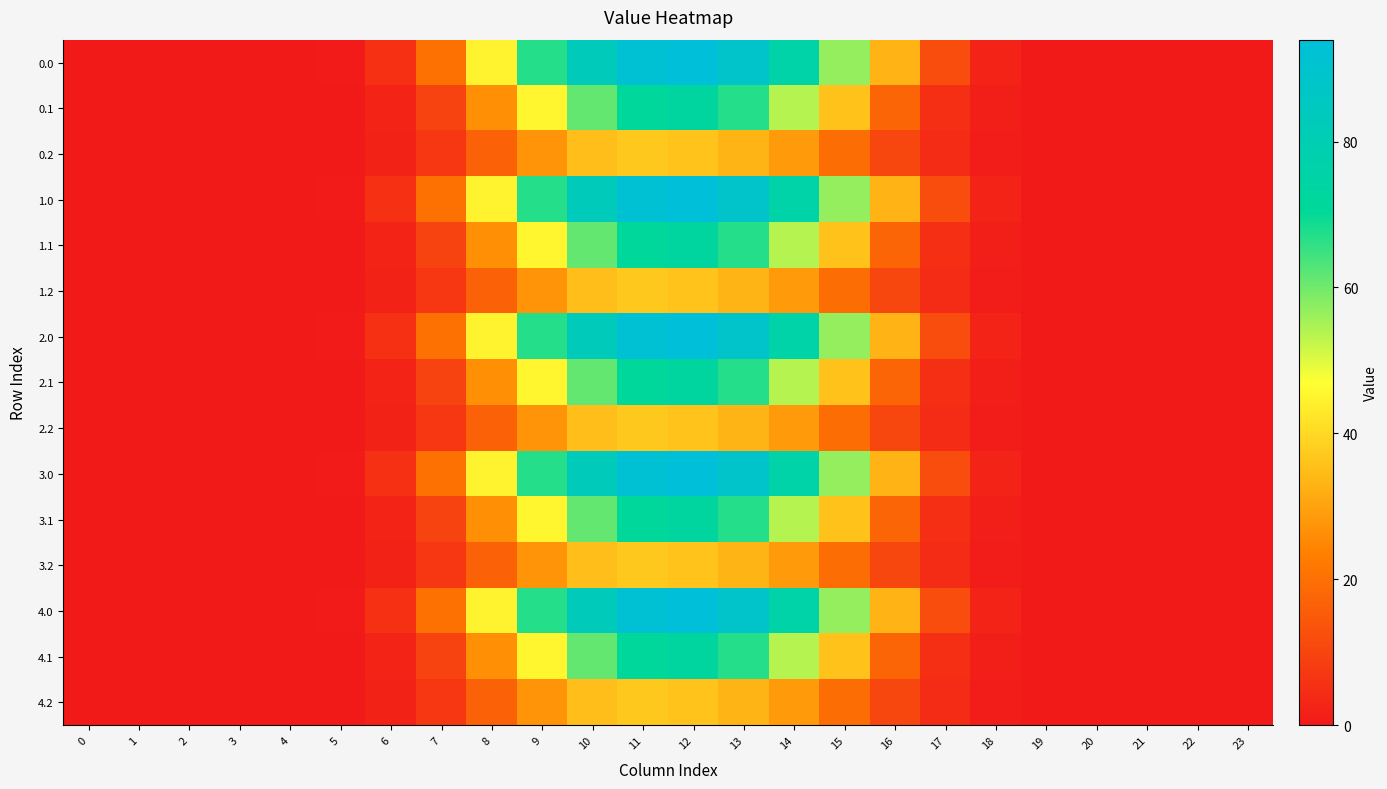

Reading left to right, extract all data points from this chart.

0.0: 0=0.0	1=0.0	2=0.0	3=0.0	4=0.0	5=0.5	6=5.4	7=20.3	8=44.7	9=67.0	10=83.1	11=92.5	12=94.0	13=88.7	14=75.7	15=56.9	16=33.1	17=12.0	18=2.3	19=0.0	20=0.0	21=0.0	22=0.0	23=0.0
0.1: 0=0.0	1=0.0	2=0.0	3=0.0	4=0.0	5=0.3	6=2.7	7=9.7	8=26.6	9=45.5	10=61.2	11=71.4	12=73.3	13=67.0	14=53.8	15=36.0	16=17.5	17=5.2	18=1.1	19=0.0	20=0.0	21=0.0	22=0.0	23=0.0
0.2: 0=0.0	1=0.0	2=0.0	3=0.0	4=0.0	5=0.2	6=2.1	7=7.1	8=16.7	9=27.4	10=35.1	11=37.0	12=36.1	13=33.4	14=28.6	15=19.8	16=10.6	17=4.1	18=1.0	19=0.0	20=0.0	21=0.0	22=0.0	23=0.0
1.0: 0=0.0	1=0.0	2=0.0	3=0.0	4=0.0	5=0.5	6=5.4	7=20.3	8=44.7	9=67.0	10=83.1	11=92.5	12=94.0	13=88.7	14=75.7	15=56.9	16=33.1	17=12.0	18=2.3	19=0.0	20=0.0	21=0.0	22=0.0	23=0.0
1.1: 0=0.0	1=0.0	2=0.0	3=0.0	4=0.0	5=0.3	6=2.7	7=9.7	8=26.6	9=45.5	10=61.2	11=71.4	12=73.3	13=67.0	14=53.8	15=36.0	16=17.5	17=5.2	18=1.1	19=0.0	20=0.0	21=0.0	22=0.0	23=0.0
1.2: 0=0.0	1=0.0	2=0.0	3=0.0	4=0.0	5=0.2	6=2.1	7=7.1	8=16.7	9=27.4	10=35.1	11=37.0	12=36.1	13=33.4	14=28.6	15=19.8	16=10.6	17=4.1	18=1.0	19=0.0	20=0.0	21=0.0	22=0.0	23=0.0
2.0: 0=0.0	1=0.0	2=0.0	3=0.0	4=0.0	5=0.5	6=5.4	7=20.3	8=44.7	9=67.0	10=83.1	11=92.5	12=94.0	13=88.7	14=75.7	15=56.9	16=33.1	17=12.0	18=2.3	19=0.0	20=0.0	21=0.0	22=0.0	23=0.0
2.1: 0=0.0	1=0.0	2=0.0	3=0.0	4=0.0	5=0.3	6=2.7	7=9.7	8=26.6	9=45.5	10=61.2	11=71.4	12=73.3	13=67.0	14=53.8	15=36.0	16=17.5	17=5.2	18=1.1	19=0.0	20=0.0	21=0.0	22=0.0	23=0.0
2.2: 0=0.0	1=0.0	2=0.0	3=0.0	4=0.0	5=0.2	6=2.1	7=7.1	8=16.7	9=27.4	10=35.1	11=37.0	12=36.1	13=33.4	14=28.6	15=19.8	16=10.6	17=4.1	18=1.0	19=0.0	20=0.0	21=0.0	22=0.0	23=0.0
3.0: 0=0.0	1=0.0	2=0.0	3=0.0	4=0.0	5=0.5	6=5.4	7=20.3	8=44.7	9=67.0	10=83.1	11=92.5	12=94.0	13=88.7	14=75.7	15=56.9	16=33.1	17=12.0	18=2.3	19=0.0	20=0.0	21=0.0	22=0.0	23=0.0
3.1: 0=0.0	1=0.0	2=0.0	3=0.0	4=0.0	5=0.3	6=2.7	7=9.7	8=26.6	9=45.5	10=61.2	11=71.4	12=73.3	13=67.0	14=53.8	15=36.0	16=17.5	17=5.2	18=1.1	19=0.0	20=0.0	21=0.0	22=0.0	23=0.0
3.2: 0=0.0	1=0.0	2=0.0	3=0.0	4=0.0	5=0.2	6=2.1	7=7.1	8=16.7	9=27.4	10=35.1	11=37.0	12=36.1	13=33.4	14=28.6	15=19.8	16=10.6	17=4.1	18=1.0	19=0.0	20=0.0	21=0.0	22=0.0	23=0.0
4.0: 0=0.0	1=0.0	2=0.0	3=0.0	4=0.0	5=0.5	6=5.4	7=20.3	8=44.7	9=67.0	10=83.1	11=92.5	12=94.0	13=88.7	14=75.7	15=56.9	16=33.1	17=12.0	18=2.3	19=0.0	20=0.0	21=0.0	22=0.0	23=0.0
4.1: 0=0.0	1=0.0	2=0.0	3=0.0	4=0.0	5=0.3	6=2.7	7=9.7	8=26.6	9=45.5	10=61.2	11=71.4	12=73.3	13=67.0	14=53.8	15=36.0	16=17.5	17=5.2	18=1.1	19=0.0	20=0.0	21=0.0	22=0.0	23=0.0
4.2: 0=0.0	1=0.0	2=0.0	3=0.0	4=0.0	5=0.2	6=2.1	7=7.1	8=16.7	9=27.4	10=35.1	11=37.0	12=36.1	13=33.4	14=28.6	15=19.8	16=10.6	17=4.1	18=1.0	19=0.0	20=0.0	21=0.0	22=0.0	23=0.0